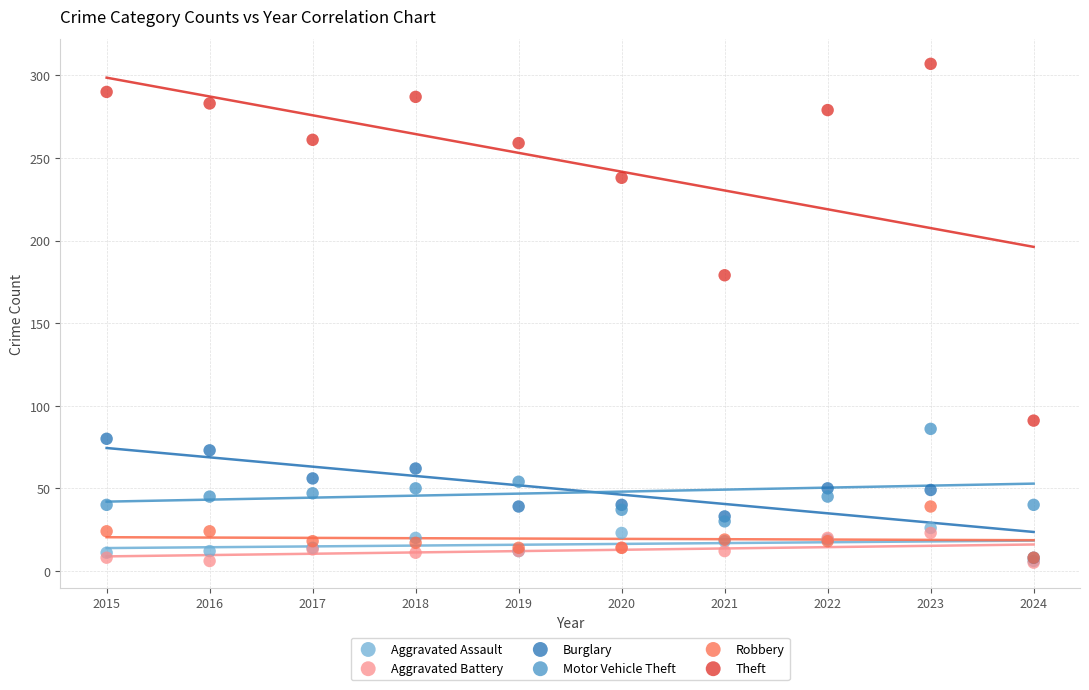

Across all series, what Y value is closest to 156?

179